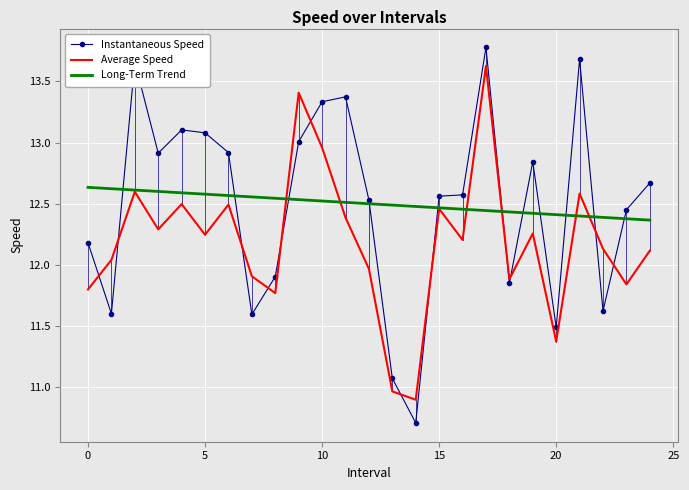

What is the maximum value shown in the chart?

13.8